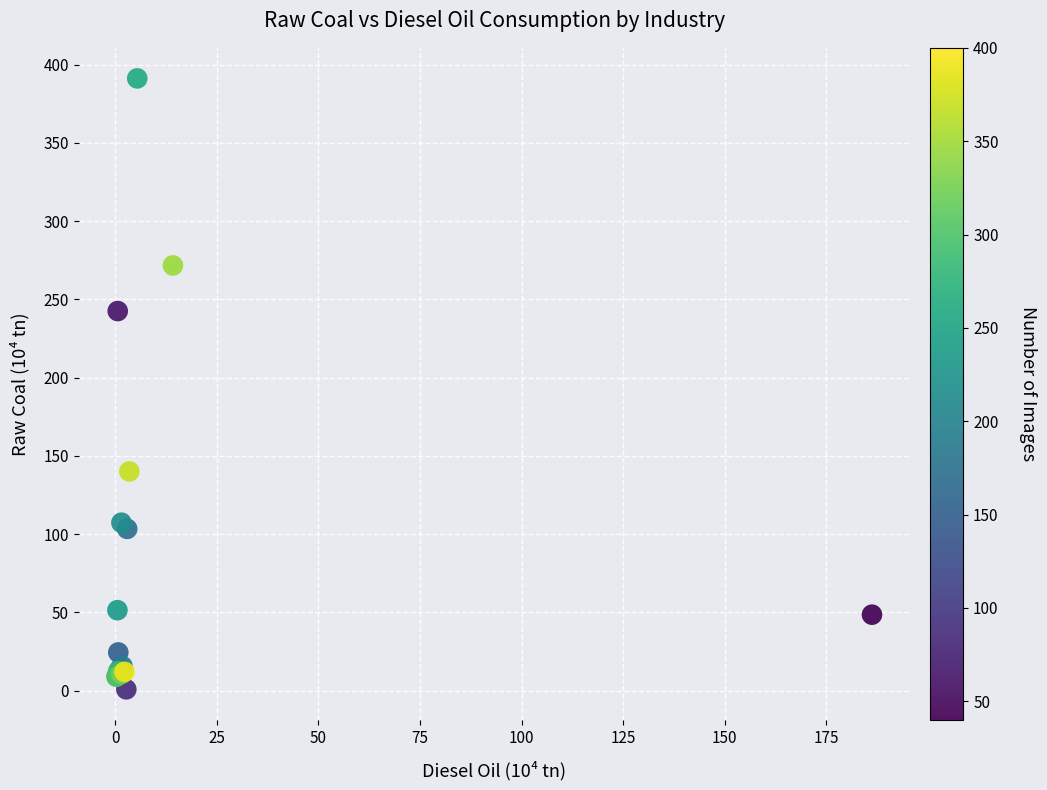

What Y value in the scatter plot is closest to 195?

242.5